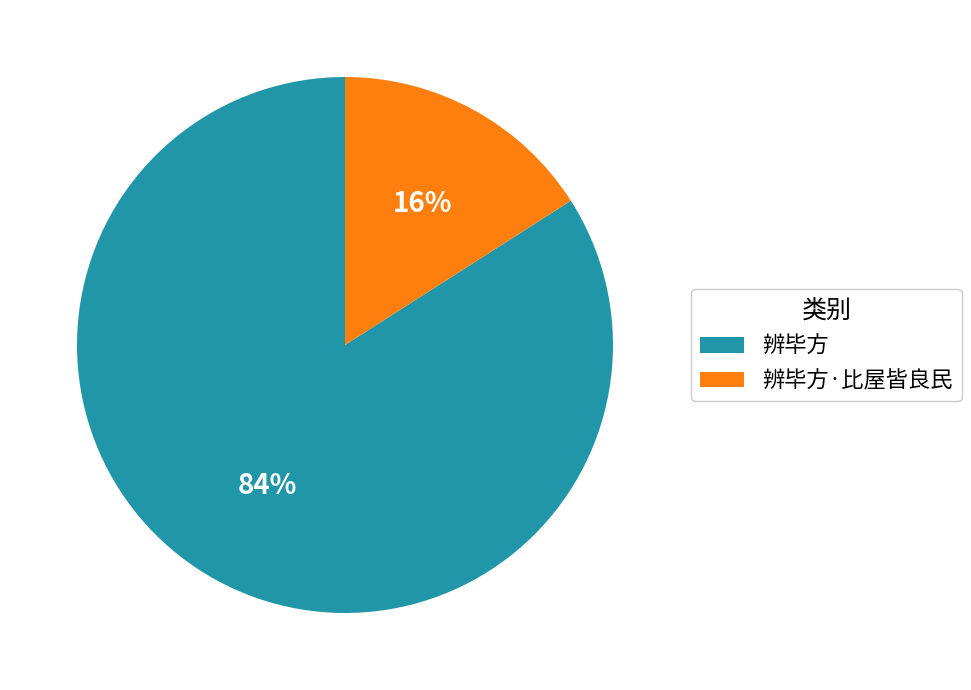

Between 辨毕方 and 辨毕方·比屋皆良民, which is larger?

辨毕方